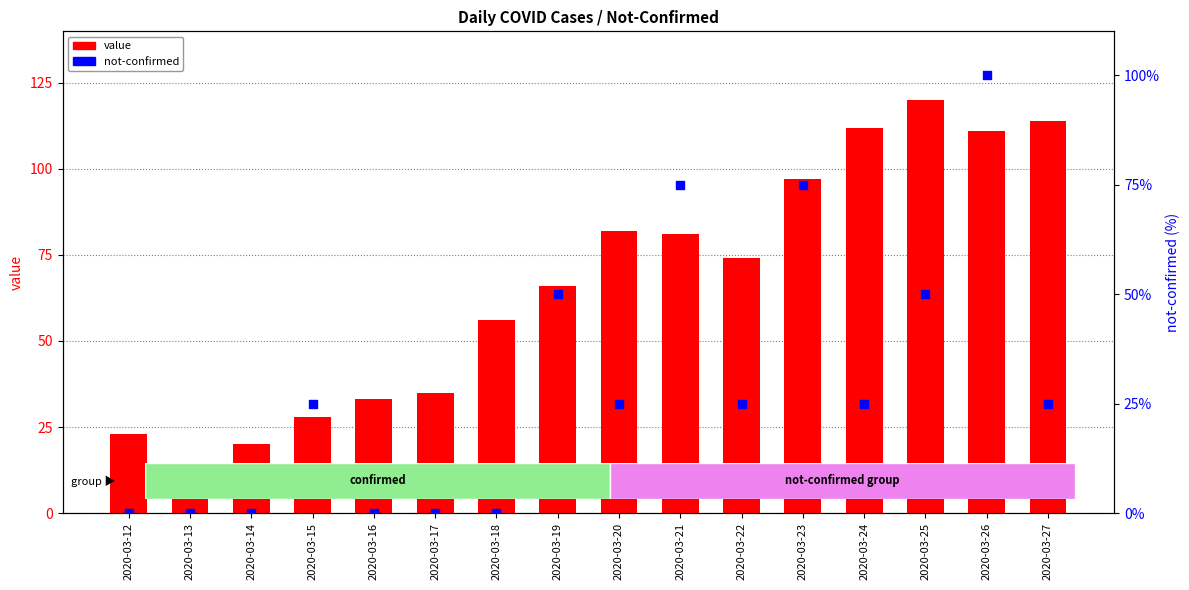

What are all the series names shown in the legend?

value, not-confirmed